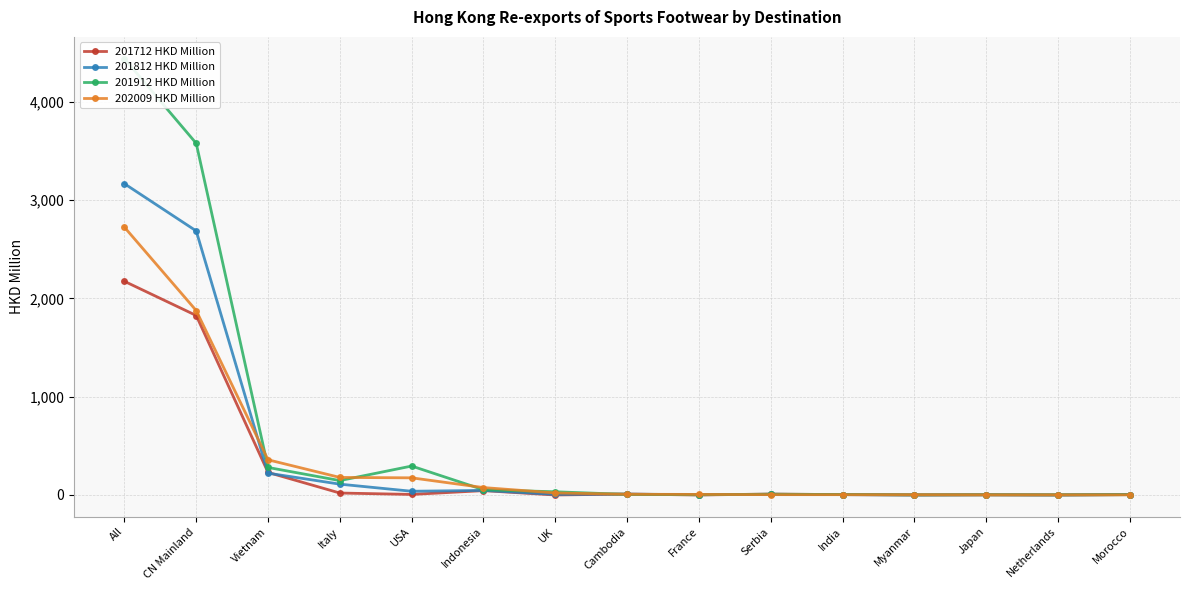

Is the value of 202009 HKD Million at Indonesia greater than the value of 201812 HKD Million at India?

Yes